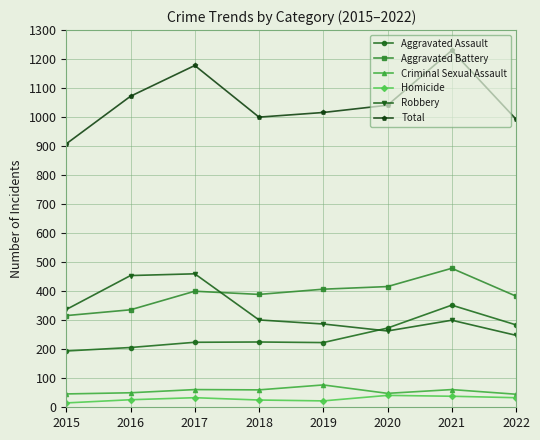

The Aggravated Assault series shows 206 at 2016. True or false?

True